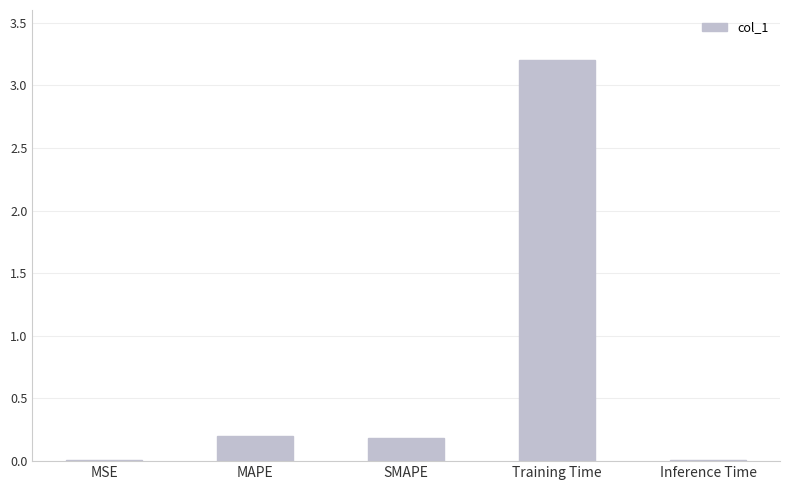

What is the change in value from MAPE to Training Time?

+3.0